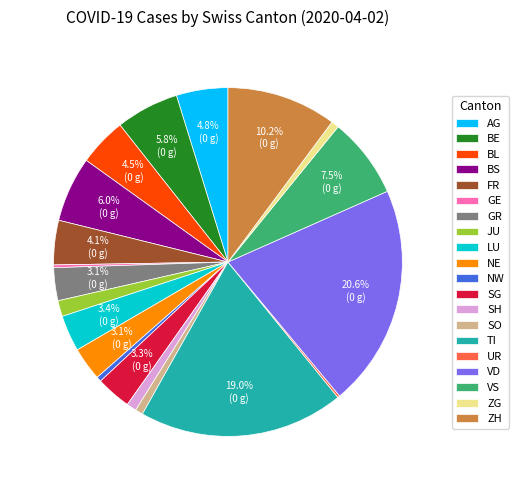

Do NE and BL together represent more than half of the pie?

No